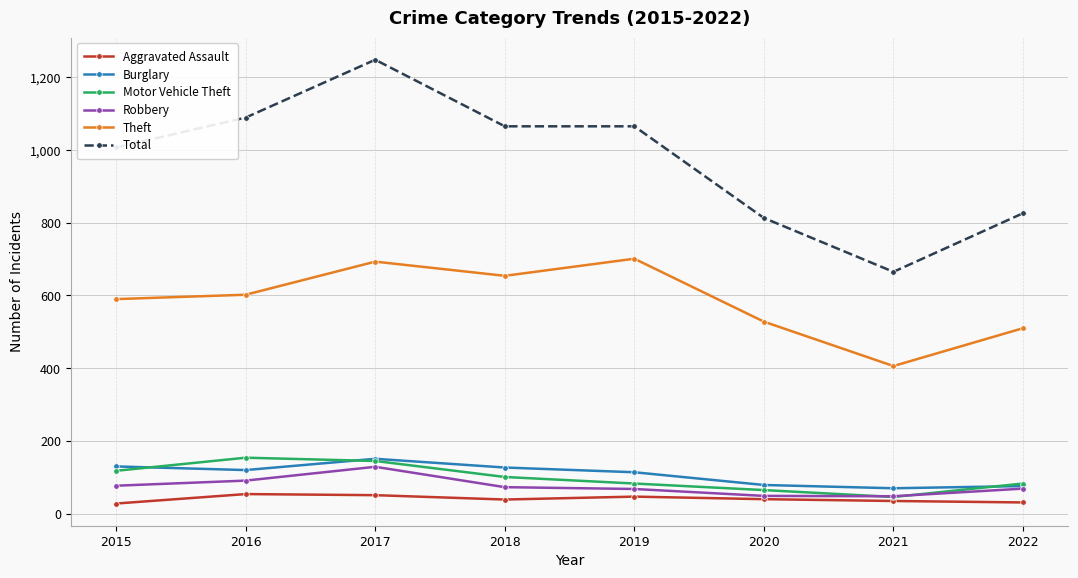

What is the difference between the maximum and second lowest values in the Burglary series?

75